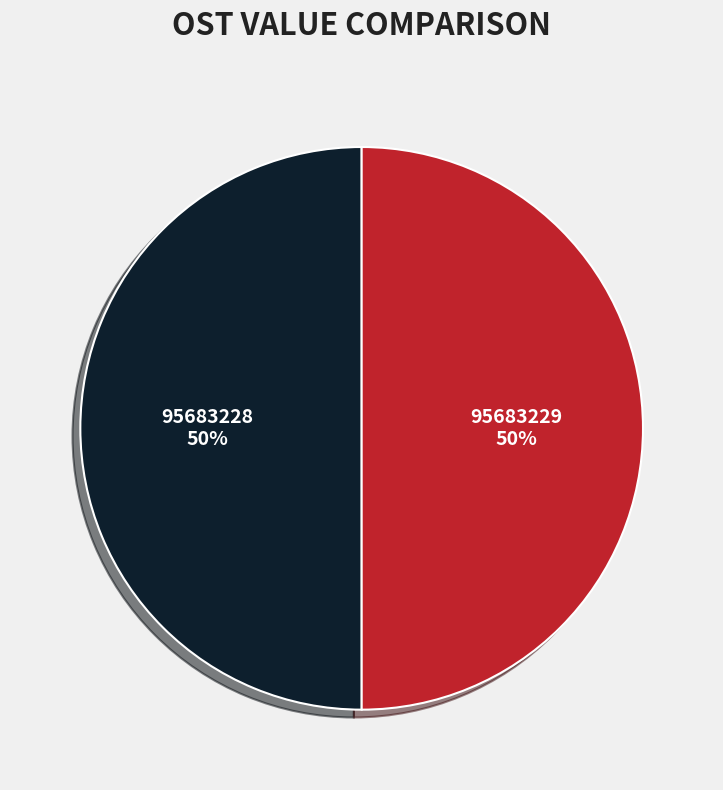

To the nearest percent, what portion does 95683228 represent?

50%